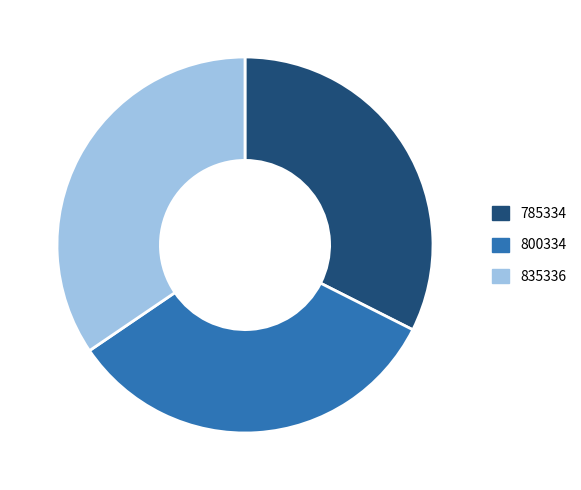

True or false: 800334 accounts for 28% of the total.

False